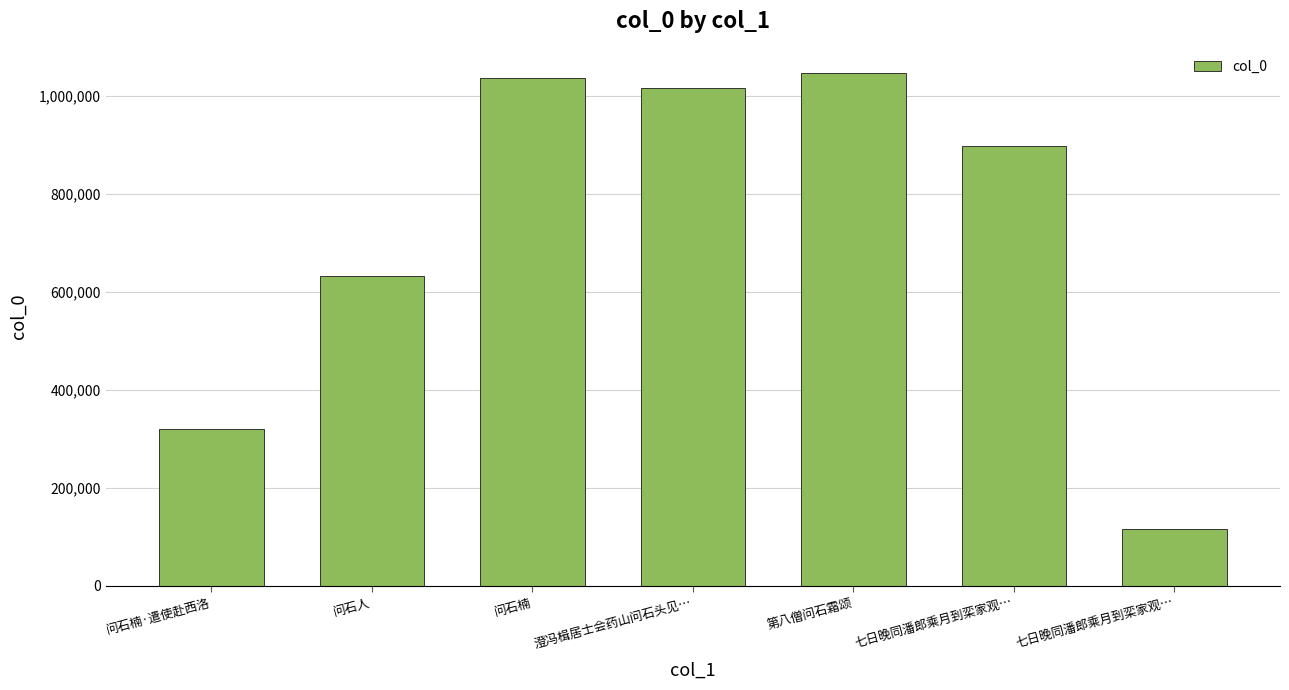

What is the difference between the values at 七日晚同潘郎乘月到栾家观… and 第八僧问石霜颂?

149840